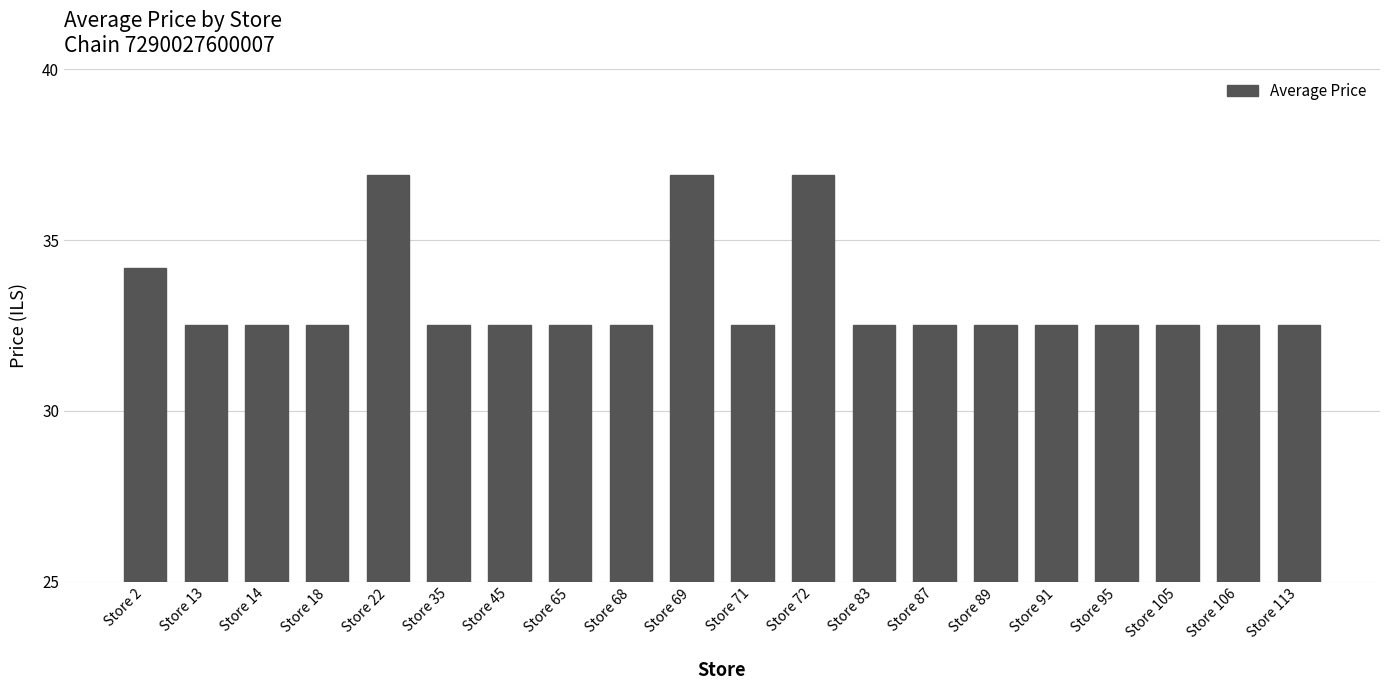

What value does the data have at Store 95?

32.5